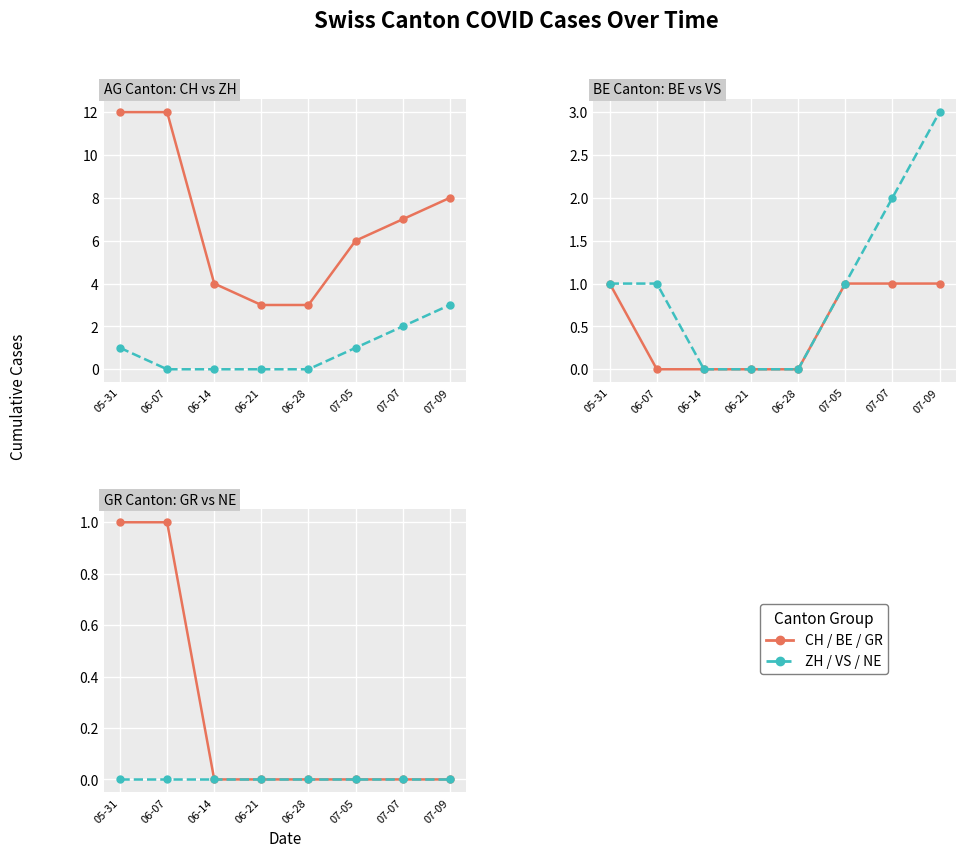

The VS series shows 2 at 07-07. True or false?

True